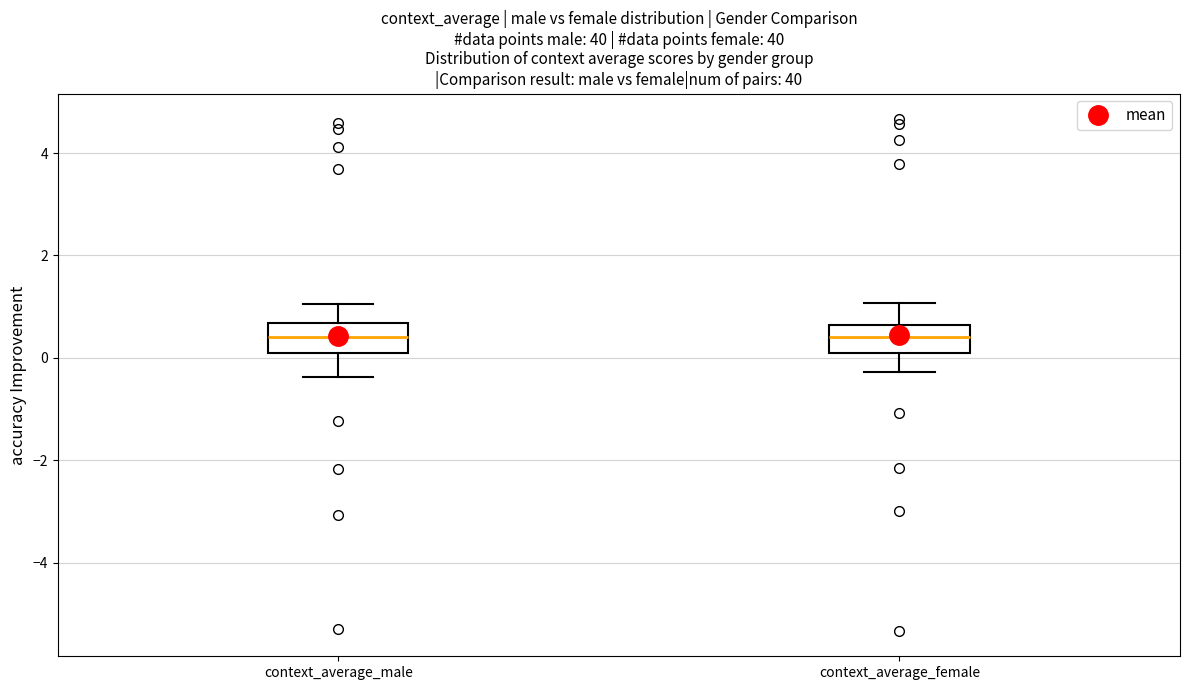

Reading left to right, read every box against the y-axis: the position of its median line, the range the box covers, and the ends of its whiskers. The values are not printed on the chart, so give them approximately, as read against the axis.

context_average_male: median 0.4, box 0.0 to 0.6, whiskers -0.4 to 1.0
context_average_female: median 0.4, box 0.0 to 0.6, whiskers -0.2 to 1.0